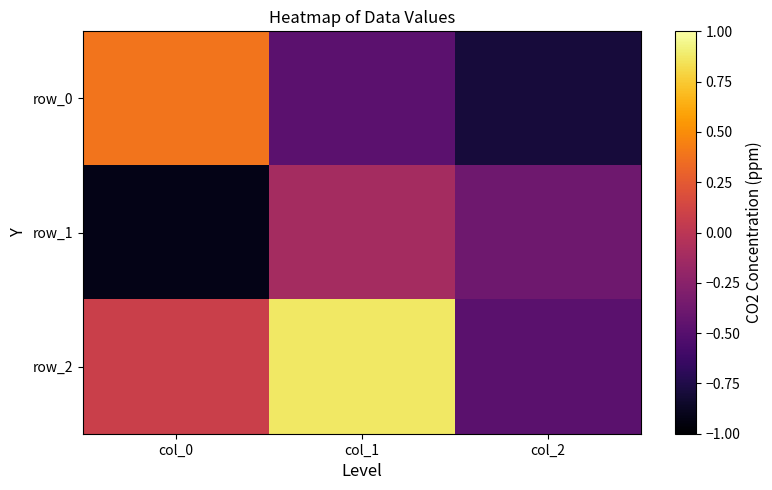

Which series has the largest total across all categories?

row_2